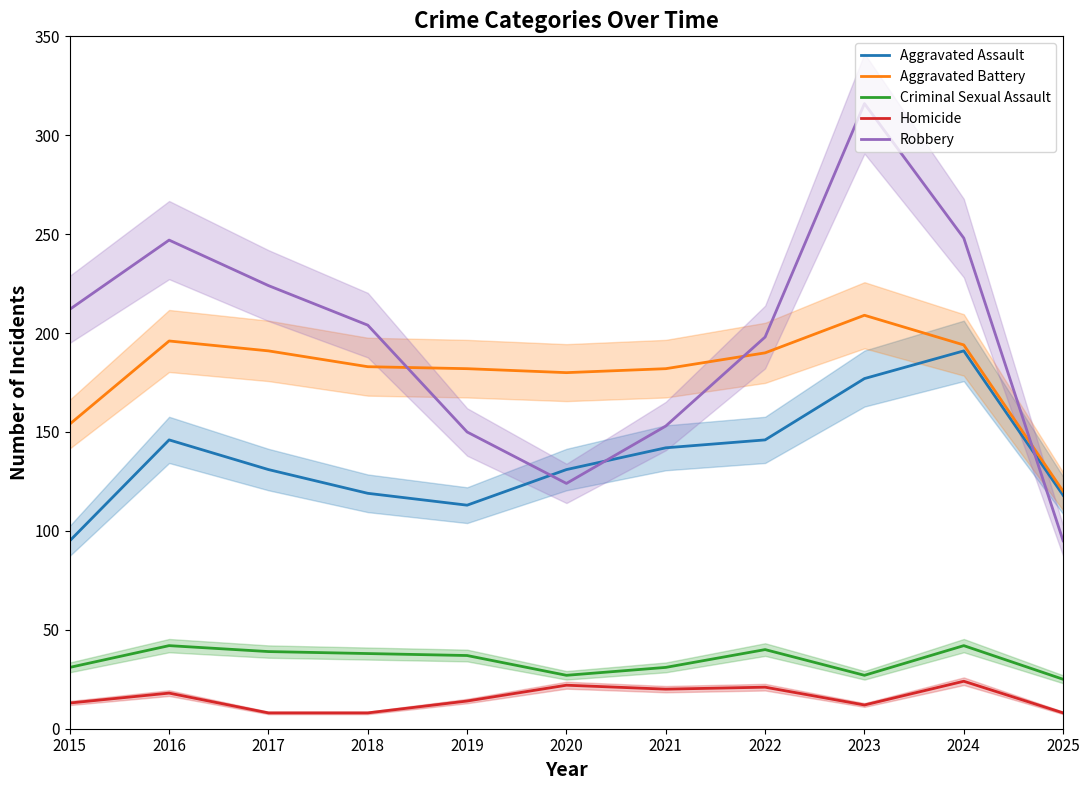

Which series has the widest spread of values?

Robbery